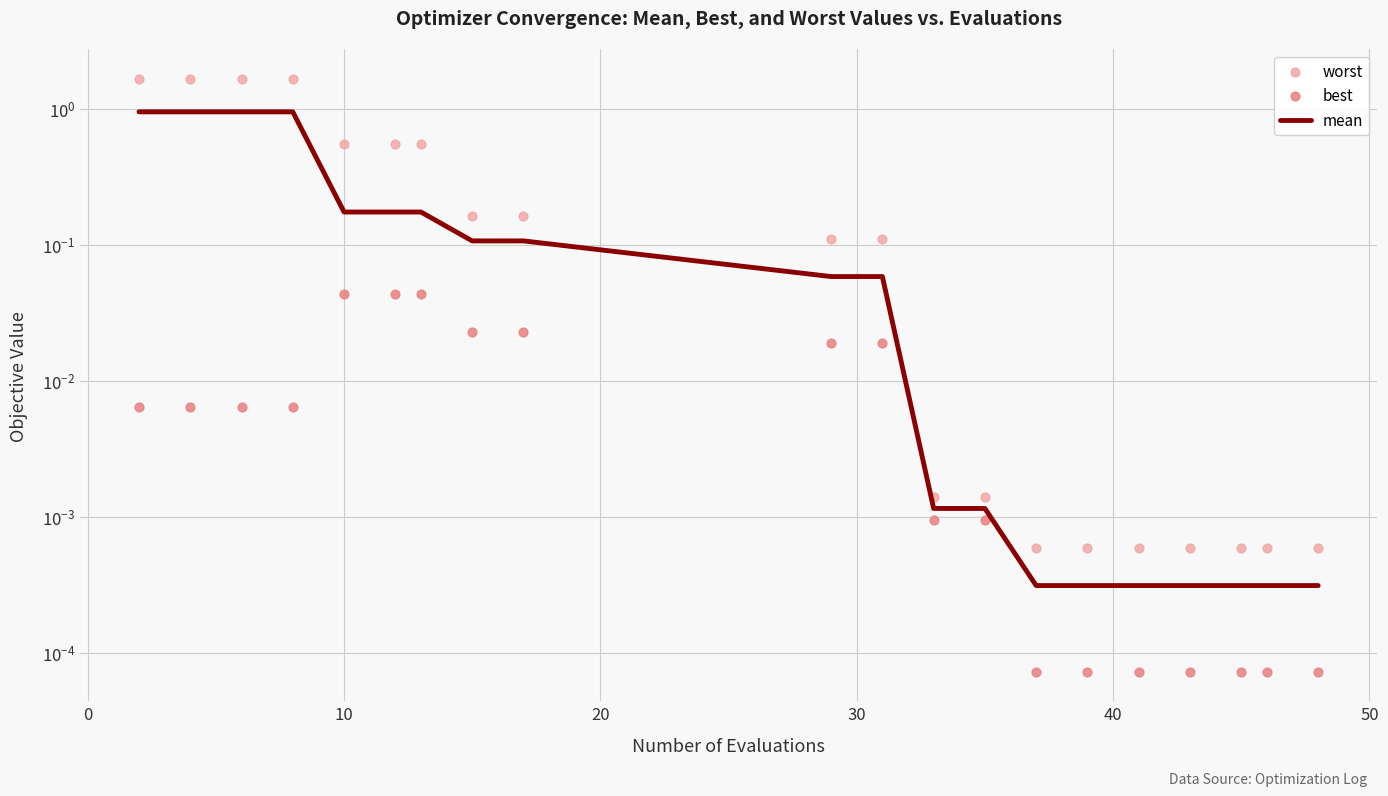

Which series has the widest spread of Y values?

worst